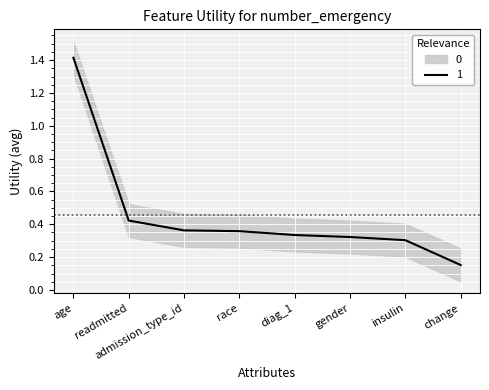

Which has a higher value, diag_1 or age?

age